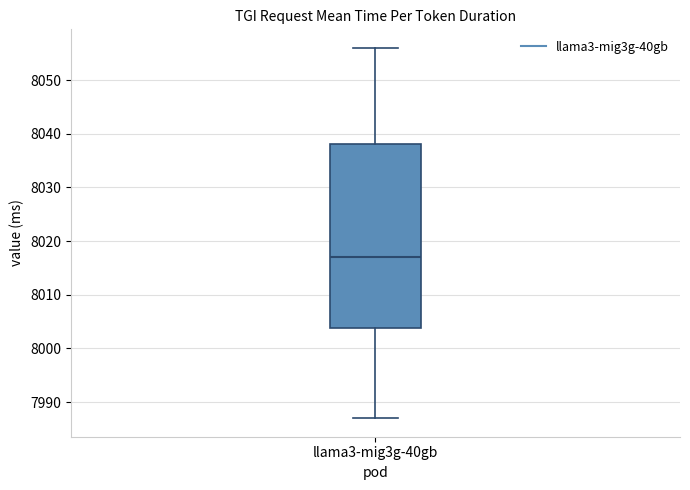

Read this box plot against the y-axis: the position of the median line, the range covered by the box, and the ends of both whiskers. The values are not printed on the chart, so give them approximately, as read against the axis.

median 8017, box 8004 to 8038, whiskers 7987 to 8056